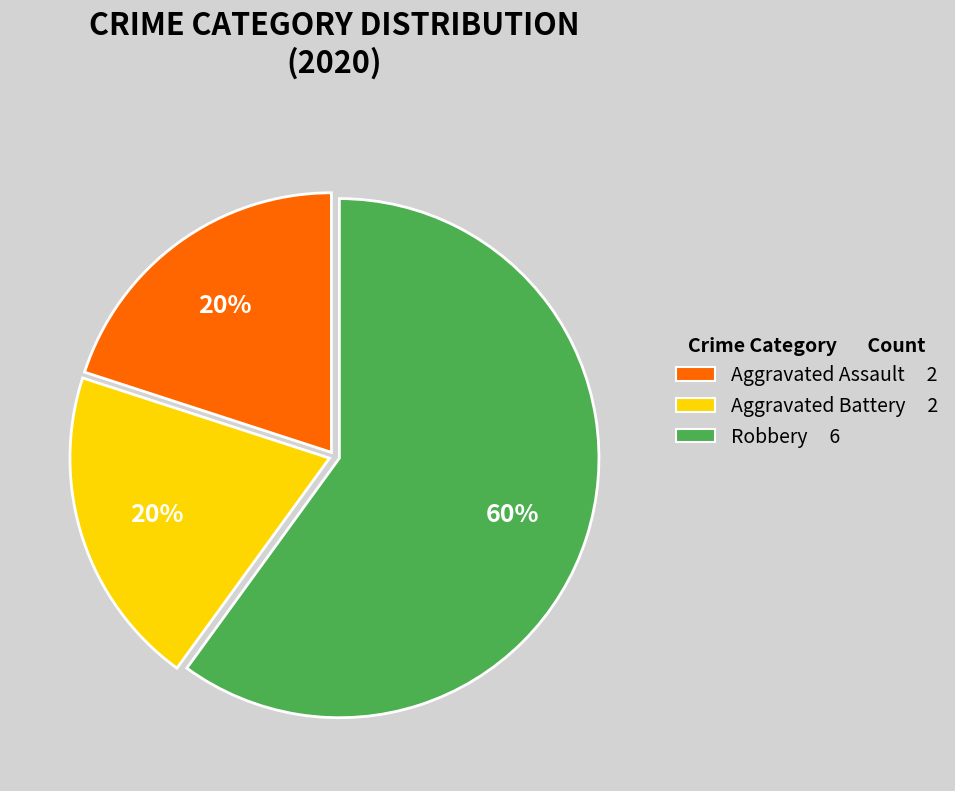

Count the number of slices in the pie.

3